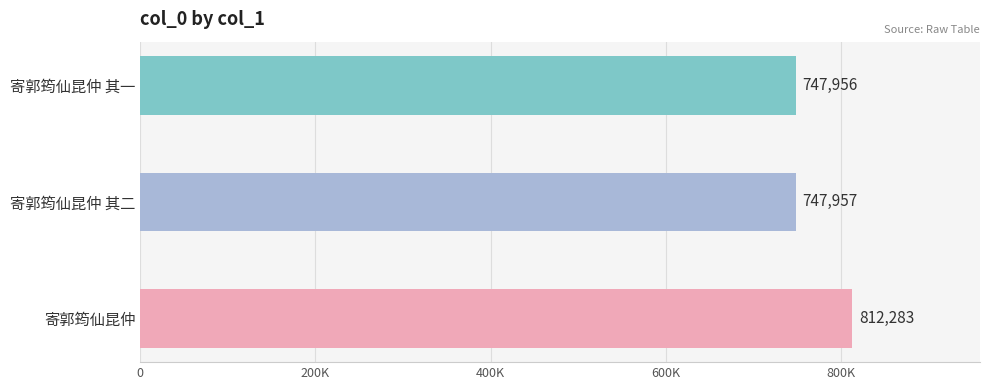

Rank the categories by value from lowest to highest.

寄郭筠仙昆仲 其一, 寄郭筠仙昆仲 其二, 寄郭筠仙昆仲